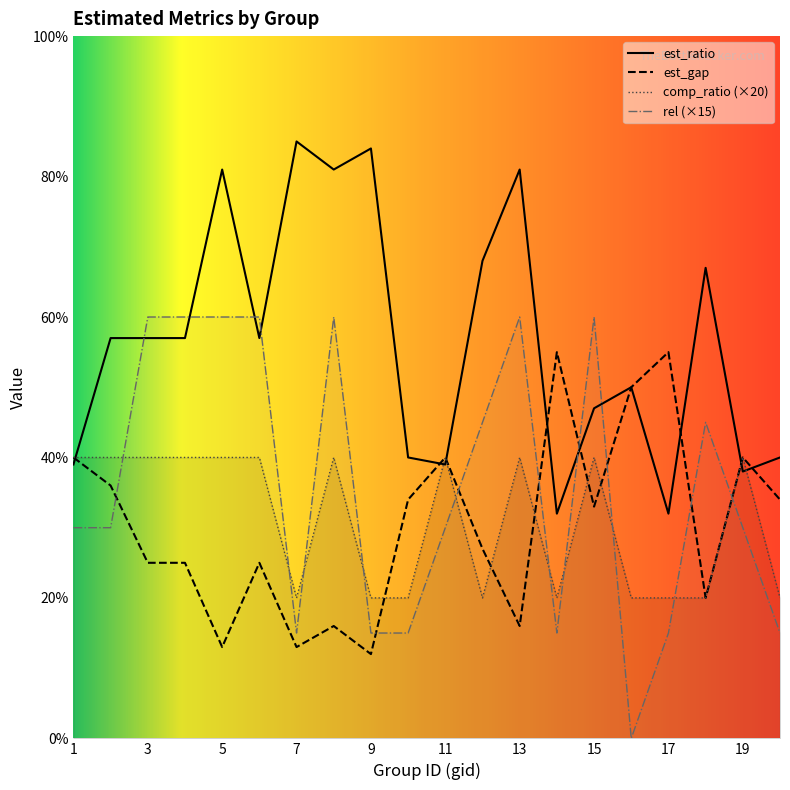

What is the maximum value shown in the chart?

85.0